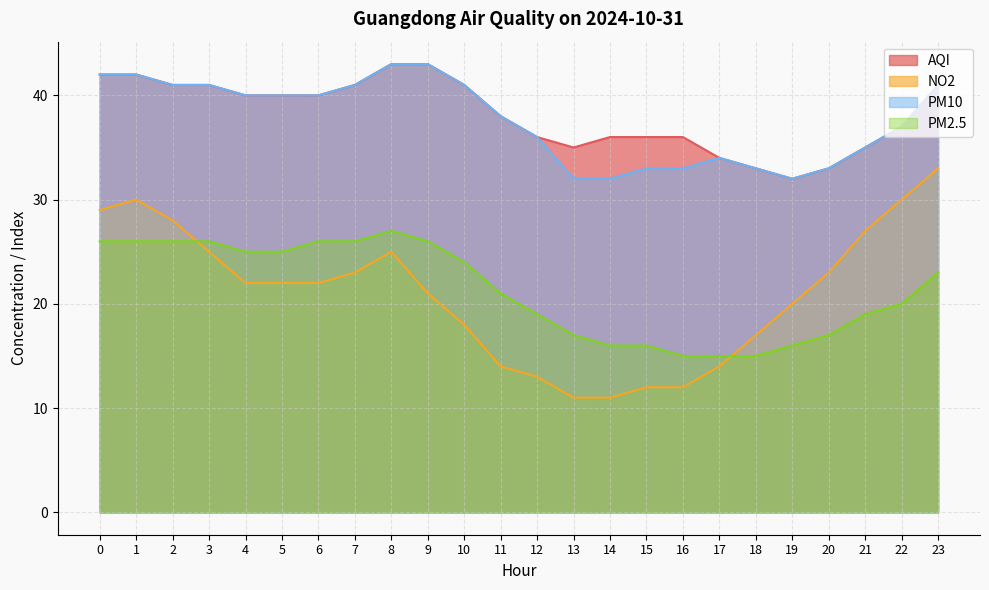

True or false: AQI has a value of 19 at 3.

False